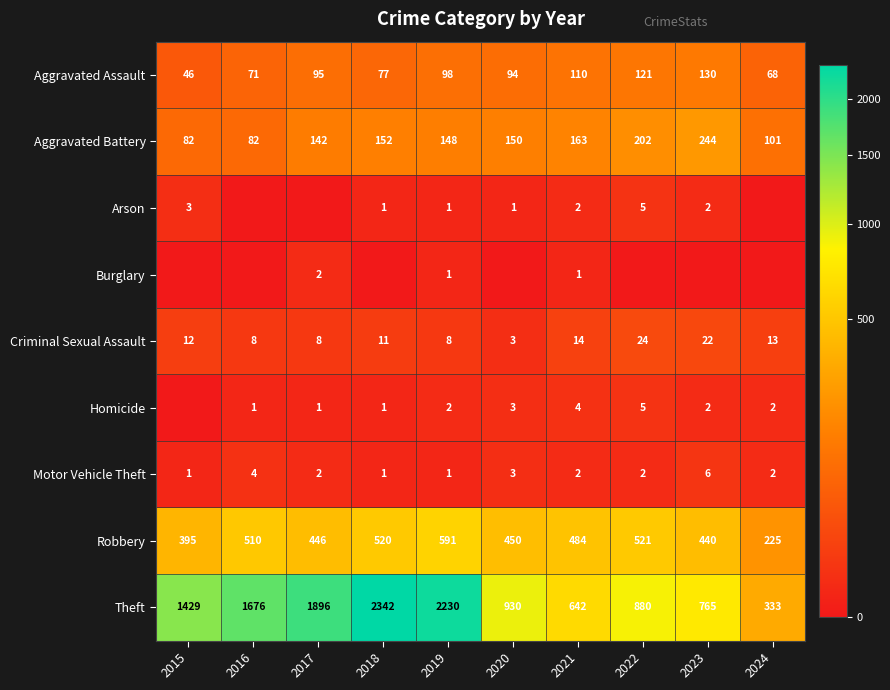

At how many categories does at least one series exceed 768?

7